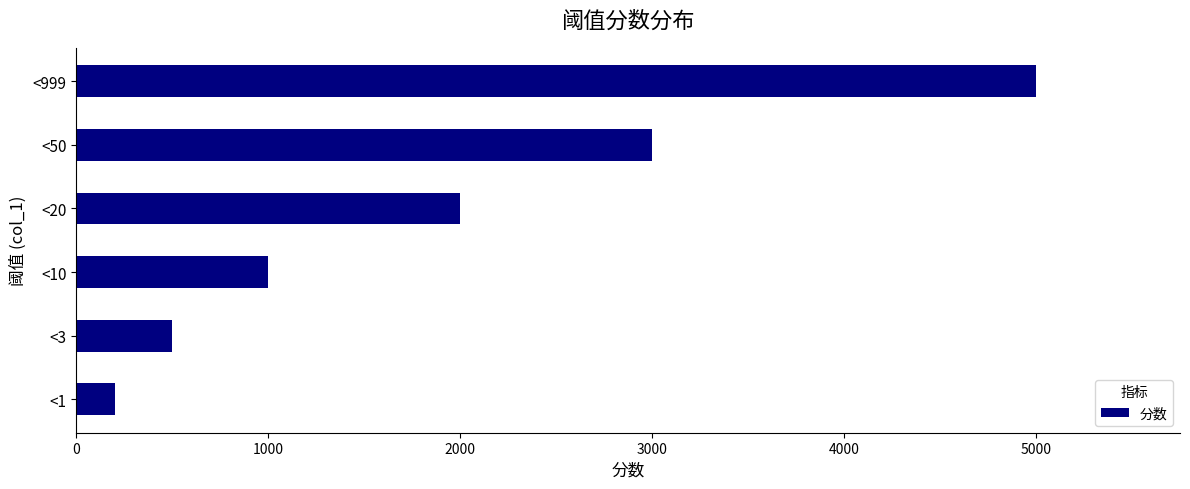

What is the difference between the maximum and minimum values?

4800